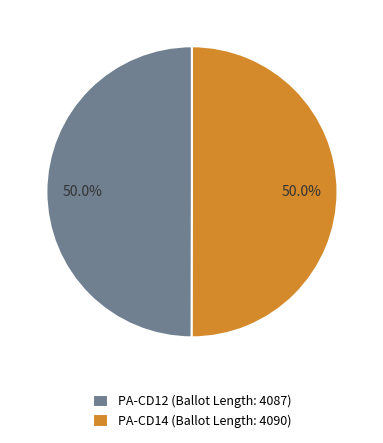

How many slices are in this pie chart?

2